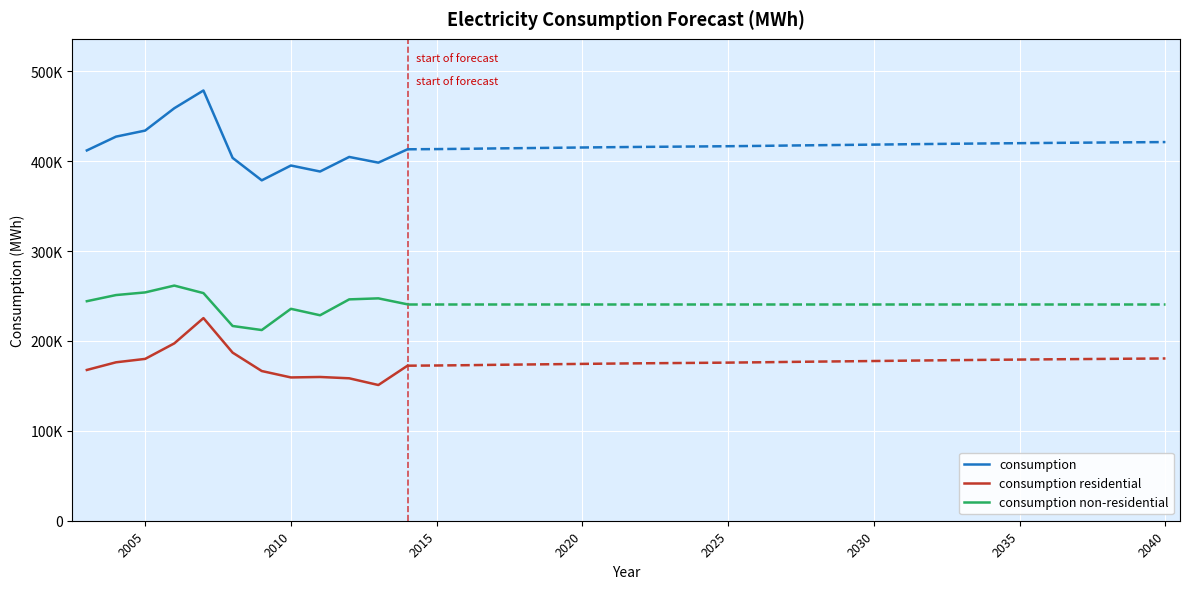

List the series in order of their peak value, lowest first.

consumption residential, consumption non-residential, consumption